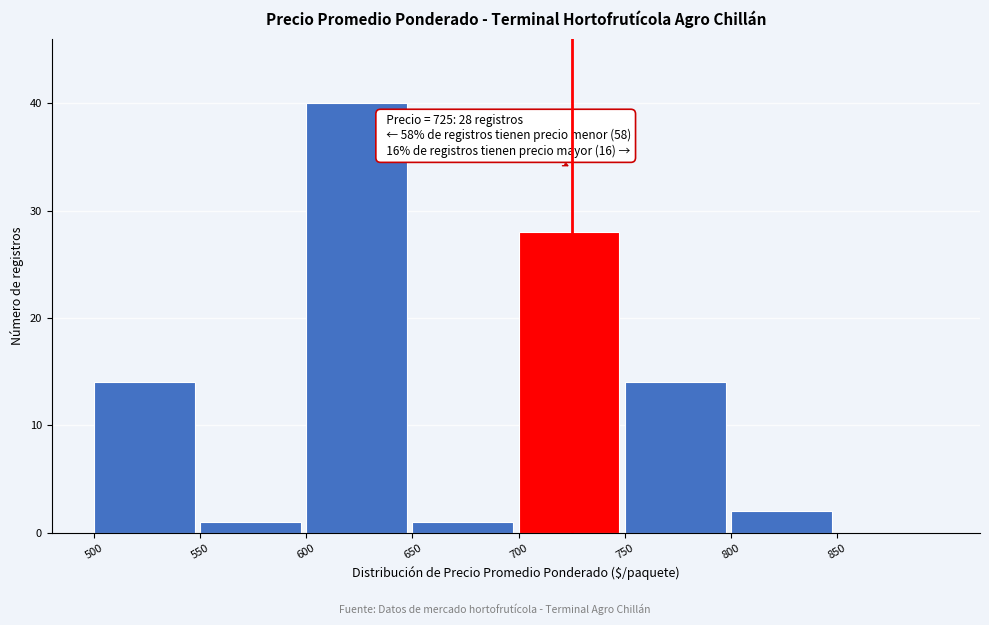

Which range on the x-axis has the tallest bar?

600 to 650